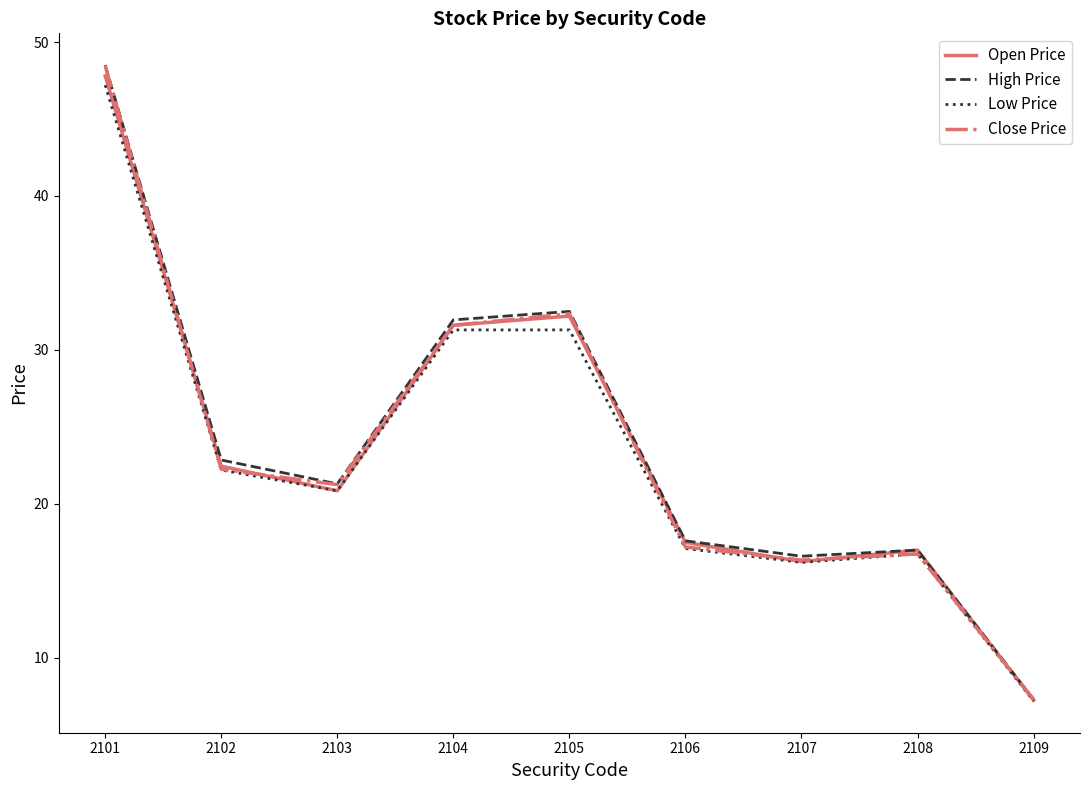

What is the smallest value displayed?

7.2